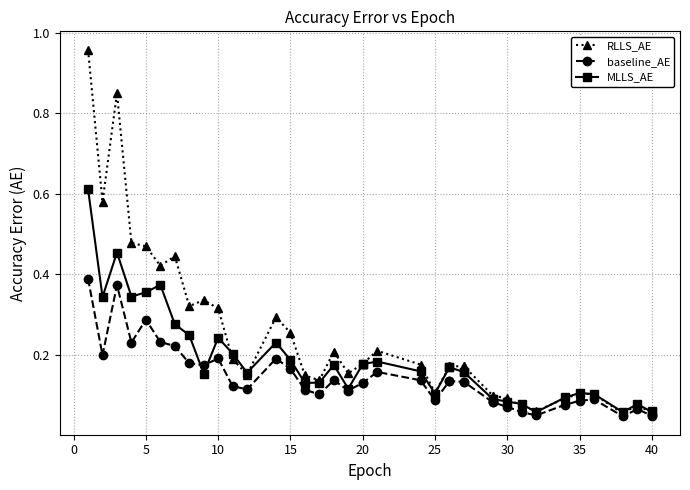

What is the sum of all baseline_AE values?

5.5